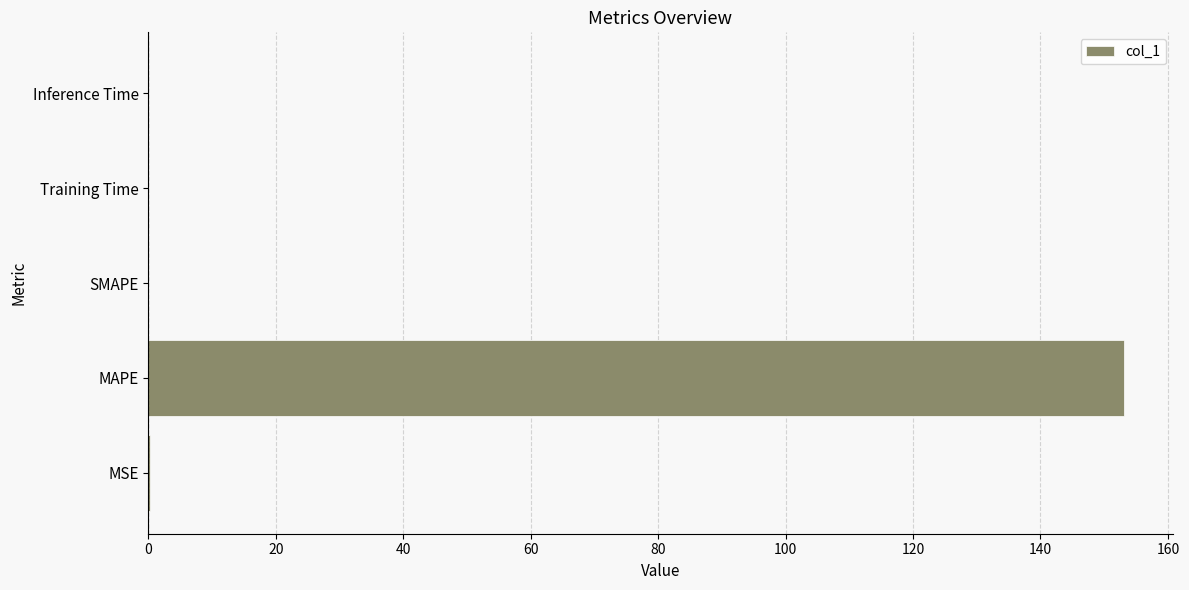

The value at MAPE is 153.1. True or false?

True